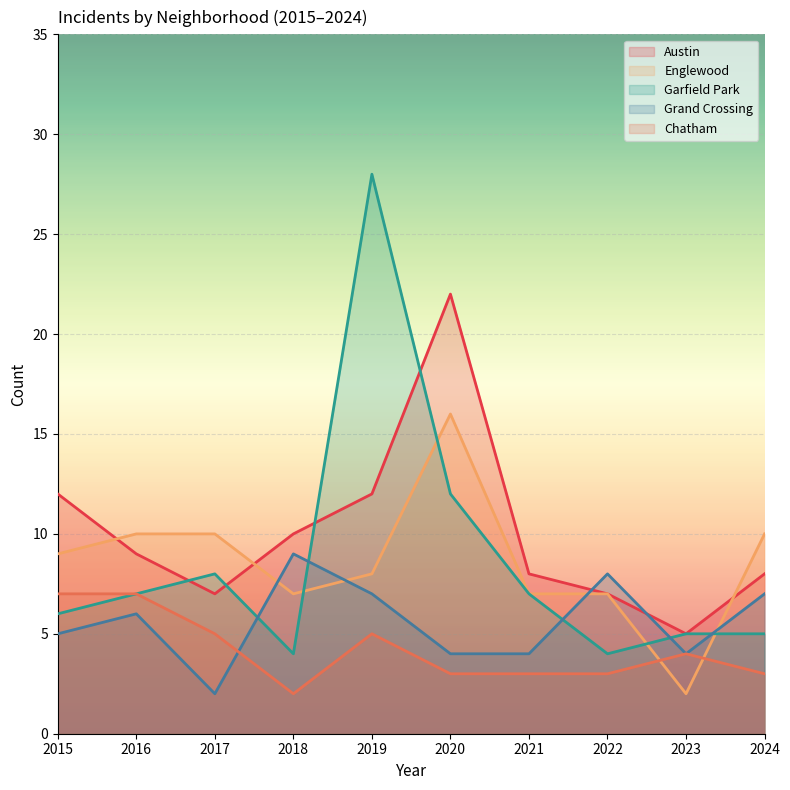

What value does the Grand Crossing series have at 2017?

2